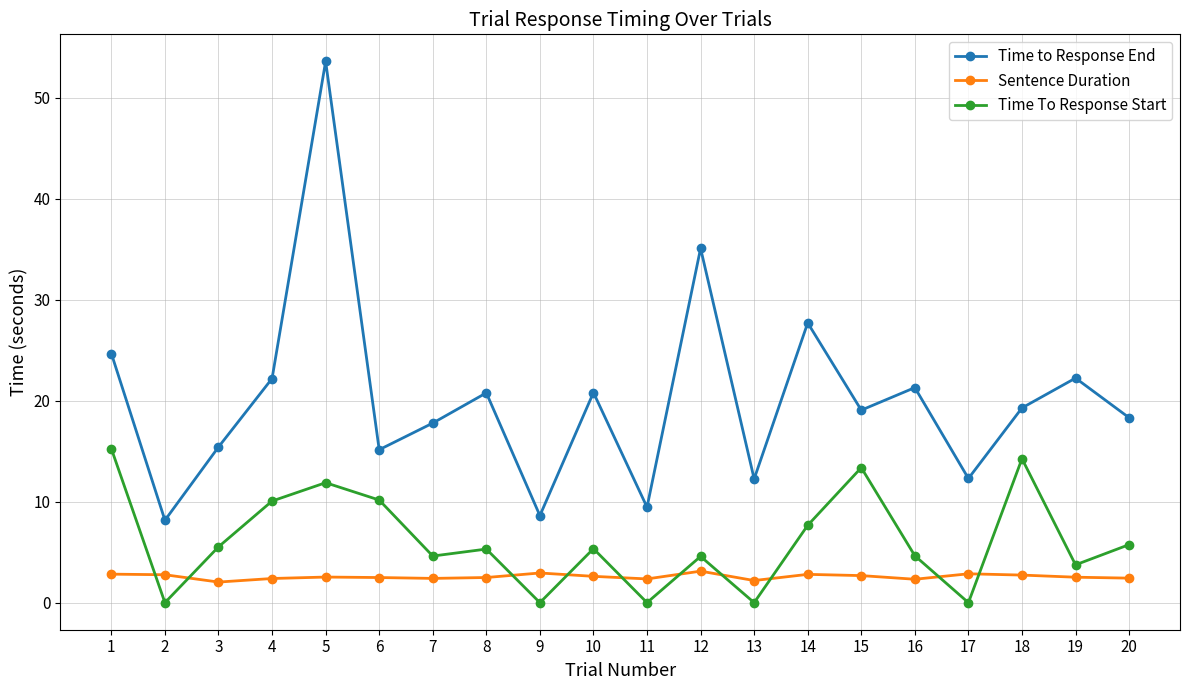

How many lines are shown in the chart?

3